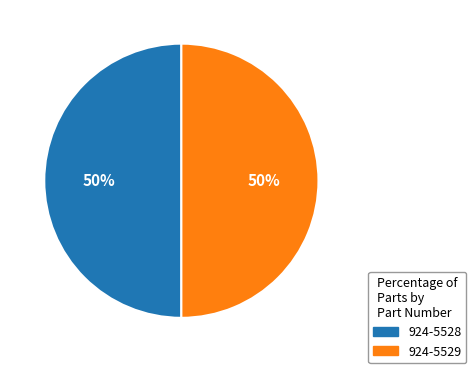

To the nearest percent, what is the combined percentage of 924-5529 and 924-5528?

100%